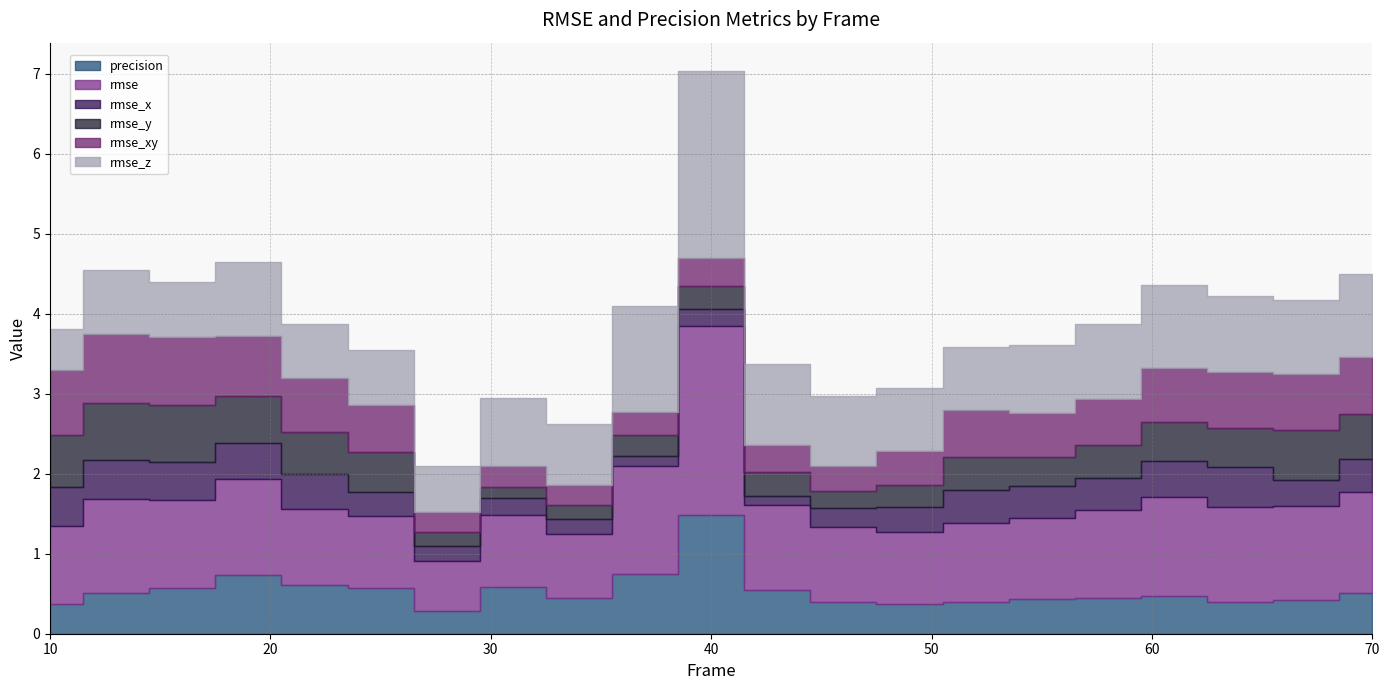

Which series has the largest range (max minus min)?

rmse_z